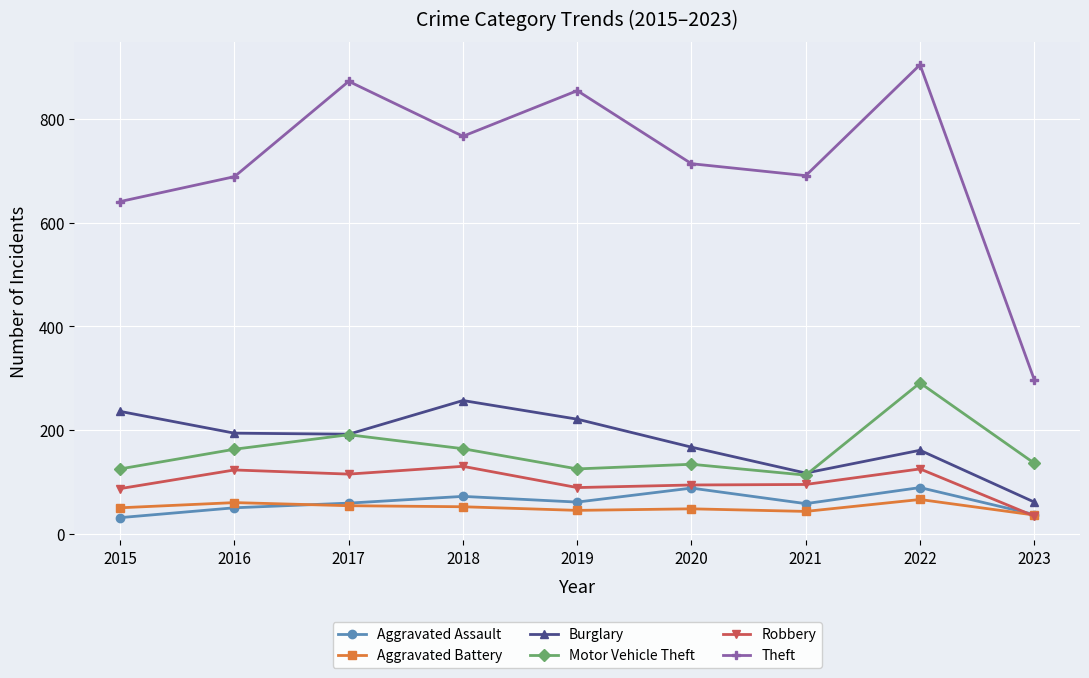

Count the number of categories in the chart.

9